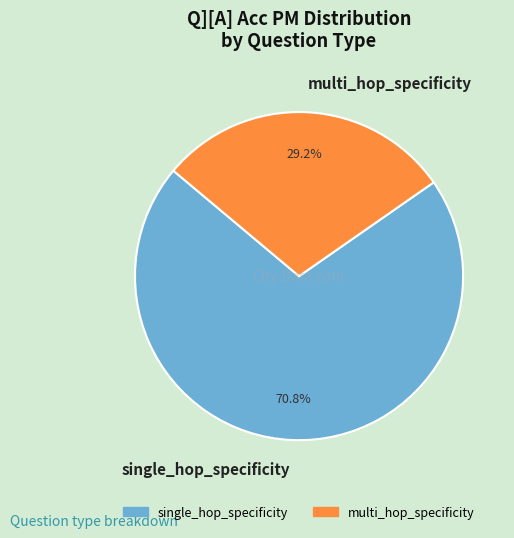

What is the largest slice in the pie chart?

single_hop_specificity